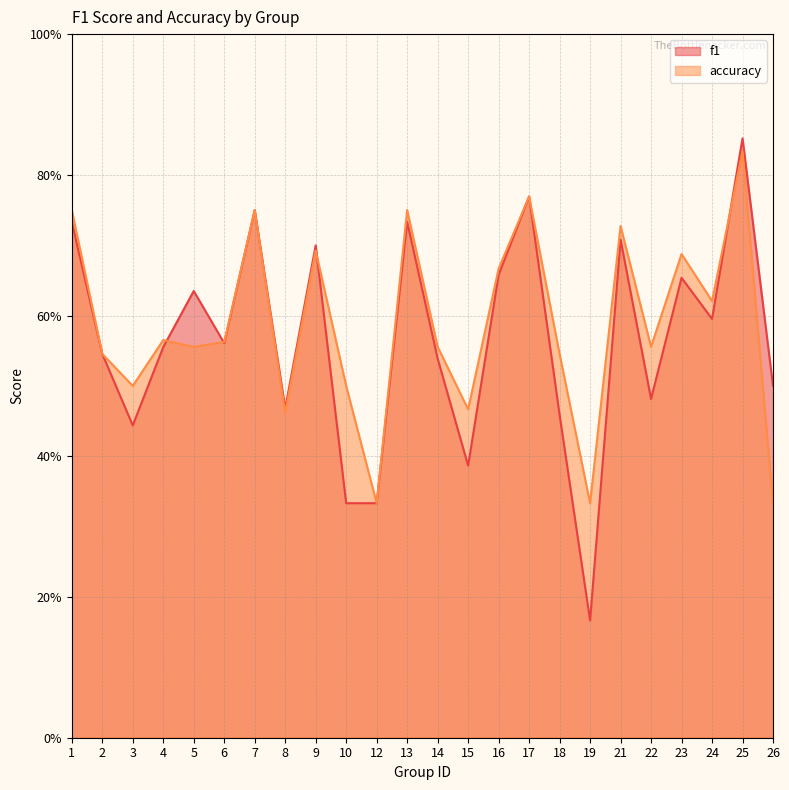

Reading left to right, extract all data points from this chart.

f1: 1=0.7	2=0.5	3=0.4	4=0.6	5=0.6	6=0.6	7=0.8	8=0.5	9=0.7	10=0.3	12=0.3	13=0.7	14=0.5	15=0.4	16=0.7	17=0.8	18=0.5	19=0.2	21=0.7	22=0.5	23=0.7	24=0.6	25=0.9	26=0.5
accuracy: 1=0.8	2=0.5	3=0.5	4=0.6	5=0.6	6=0.6	7=0.8	8=0.5	9=0.7	10=0.5	12=0.3	13=0.8	14=0.6	15=0.5	16=0.7	17=0.8	18=0.5	19=0.3	21=0.7	22=0.6	23=0.7	24=0.6	25=0.8	26=0.3